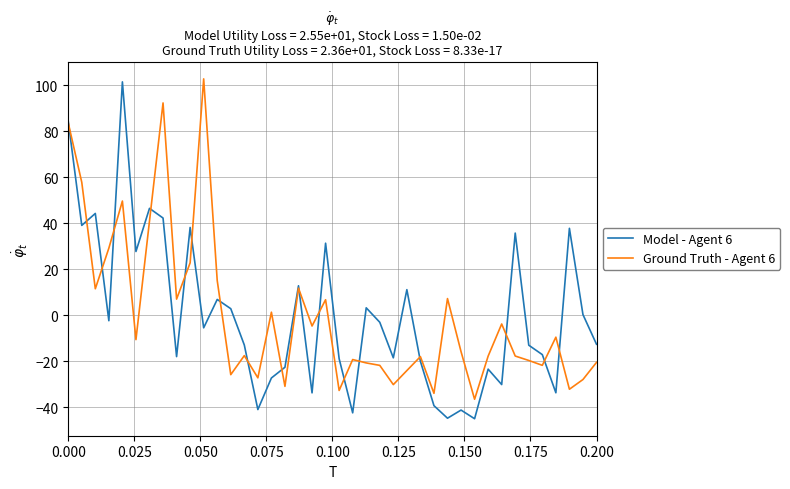

Which series has the widest spread of values?

Model - Agent 6